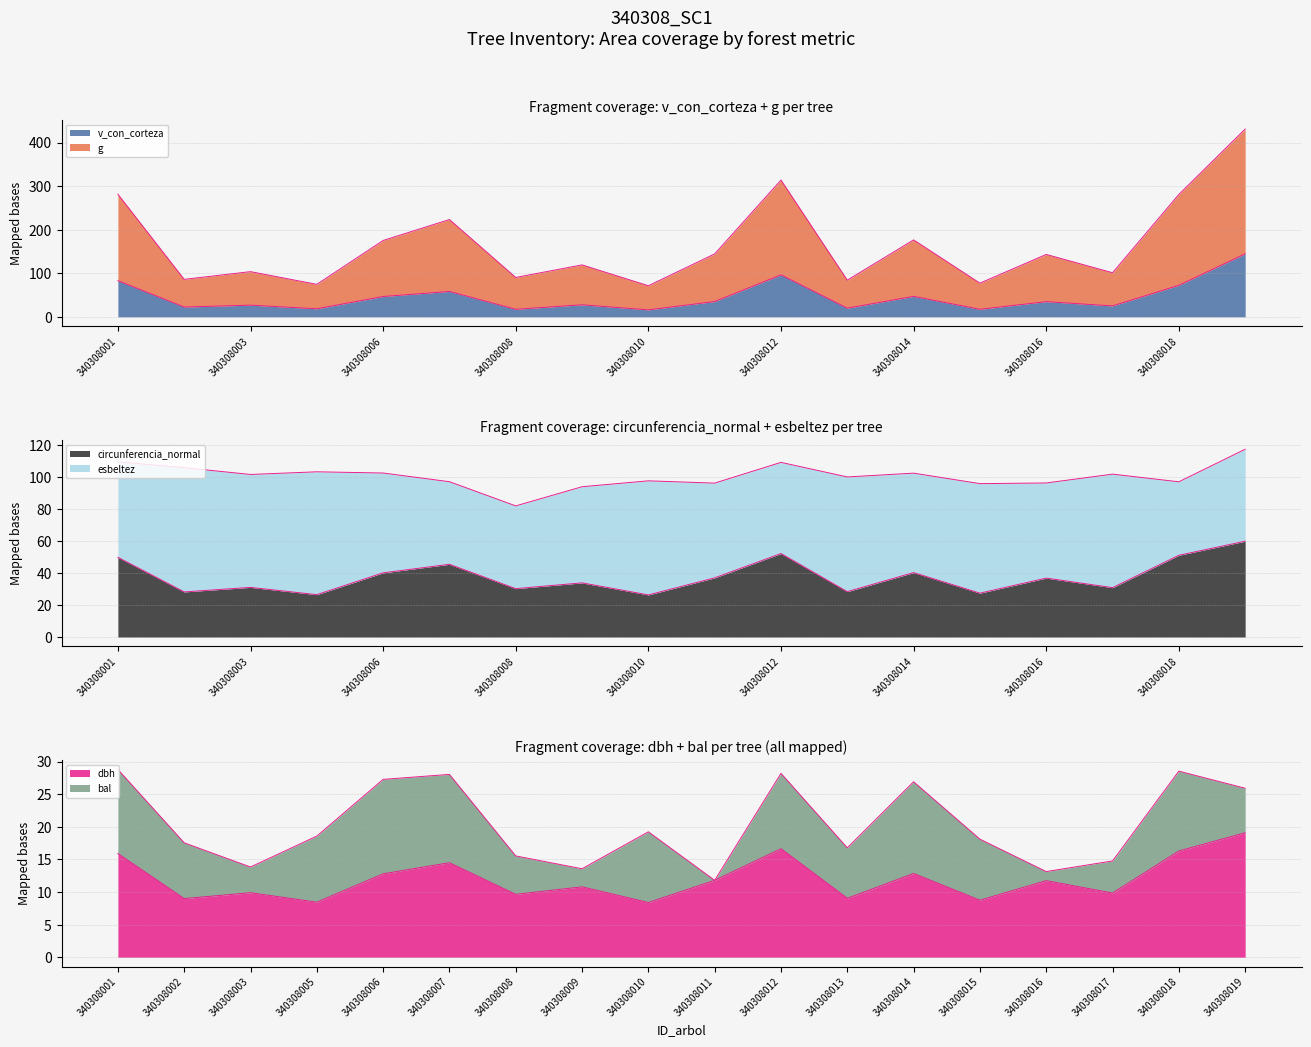

What is the sum of the g values at 340308014 and 340308015?

254.1